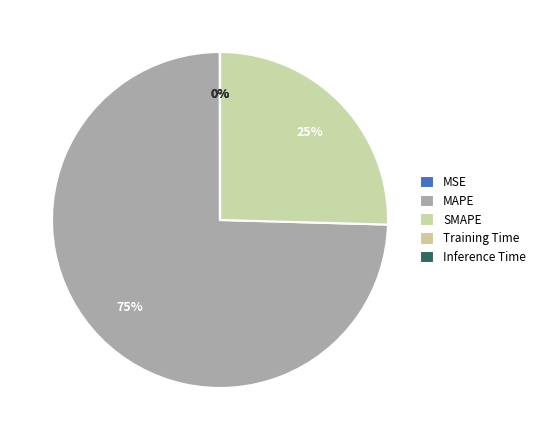

What percentage is NOT represented by Training Time?

100.0%